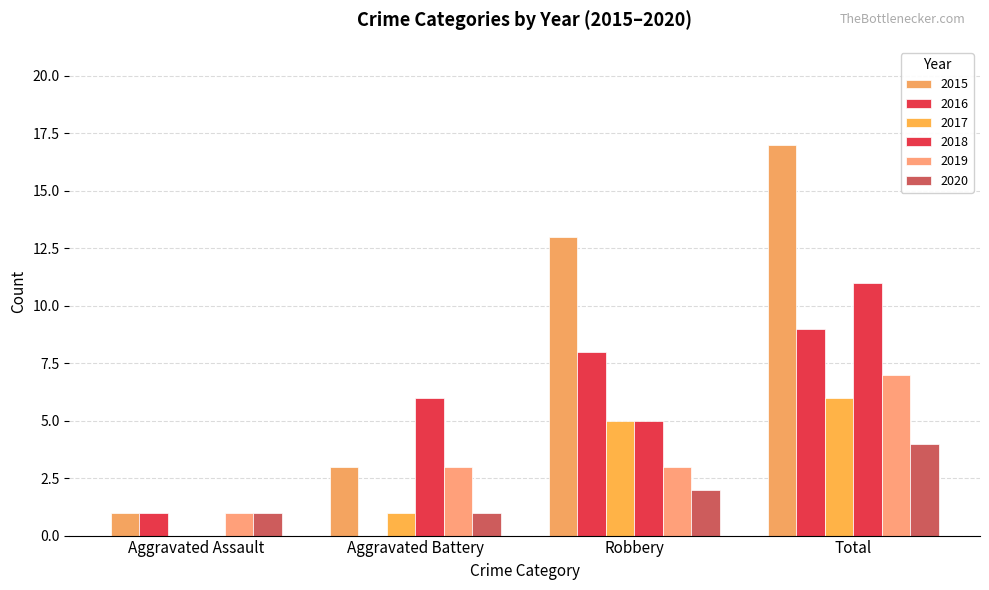

What is the total value across all series at Total?

54